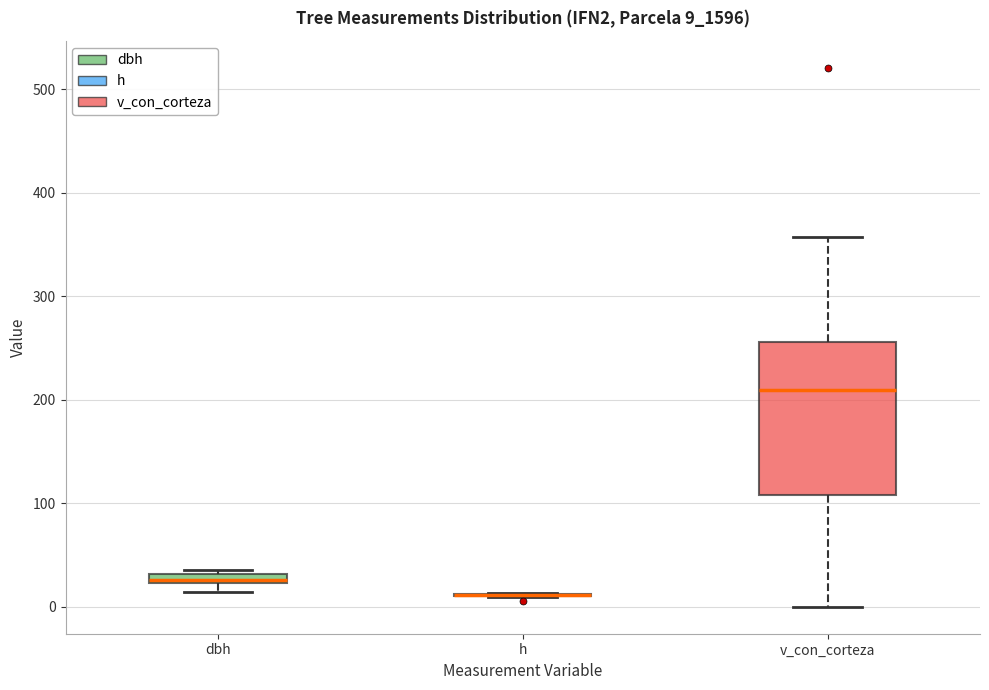

Where is the upper edge of the box for dbh on the y-axis? The values are not printed on the chart, so give them approximately, as read against the axis.

30